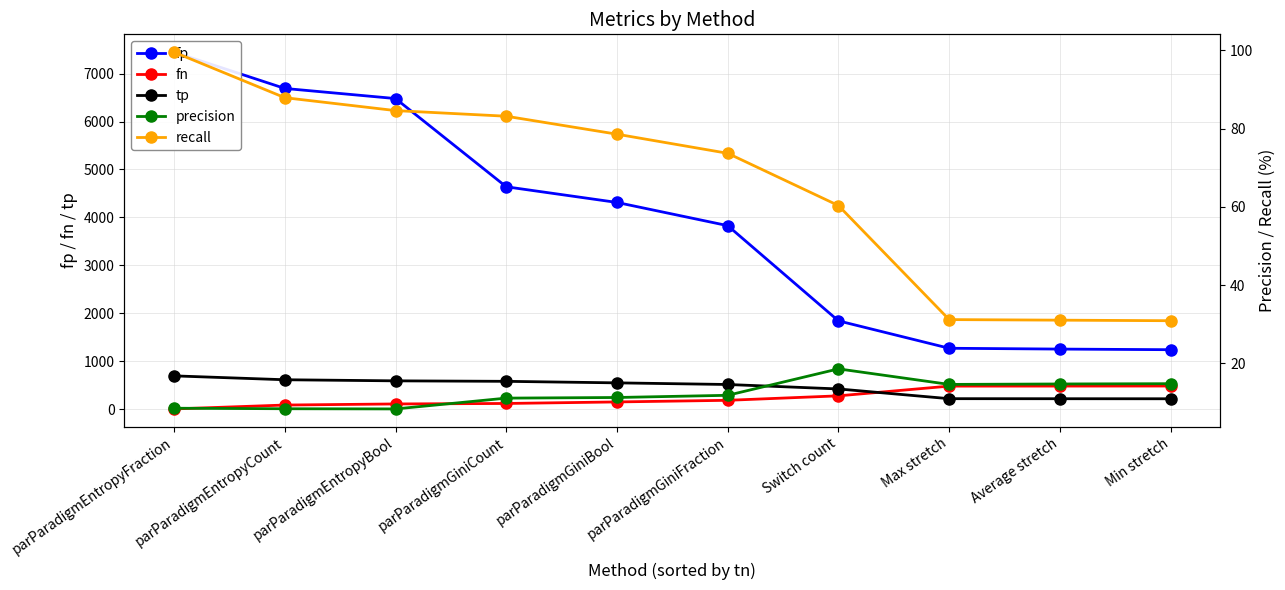

At which label does fn reach its peak?

Min stretch